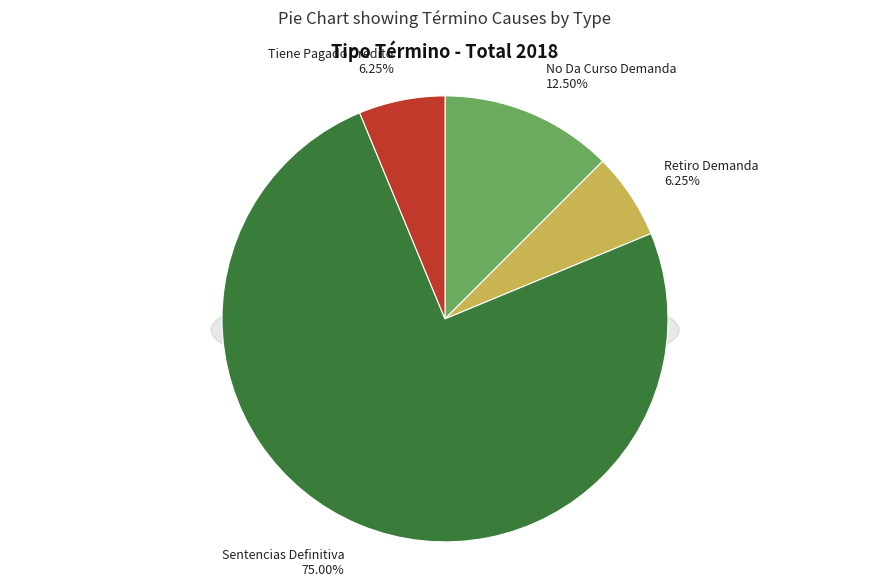

Count the number of slices in the pie.

4